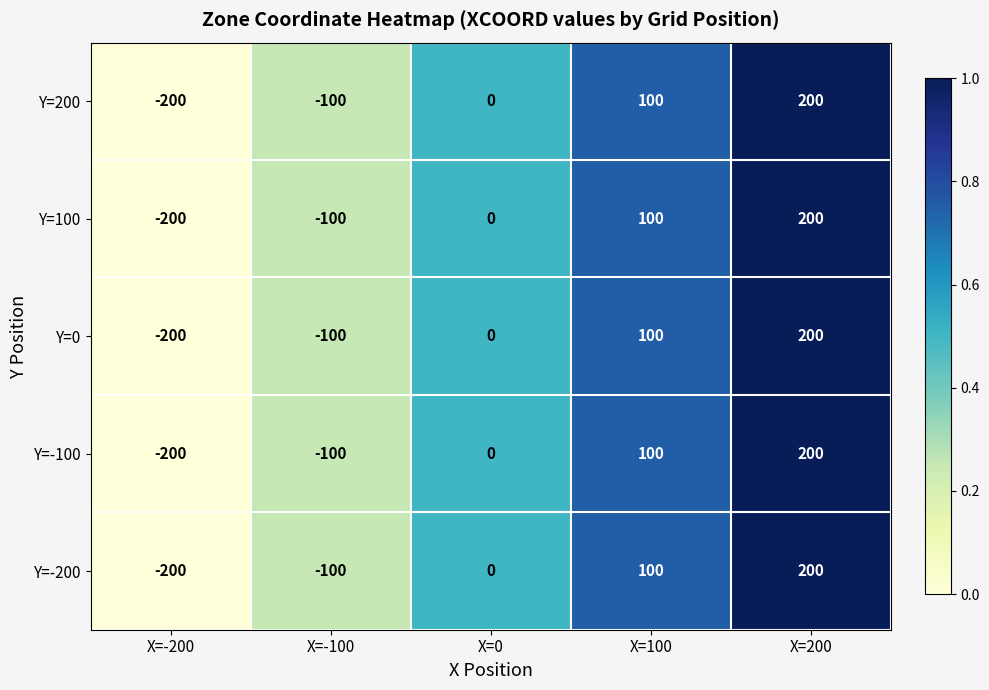

List the labels in order of Y=0 value, largest first.

X=200, X=100, X=0, X=-100, X=-200